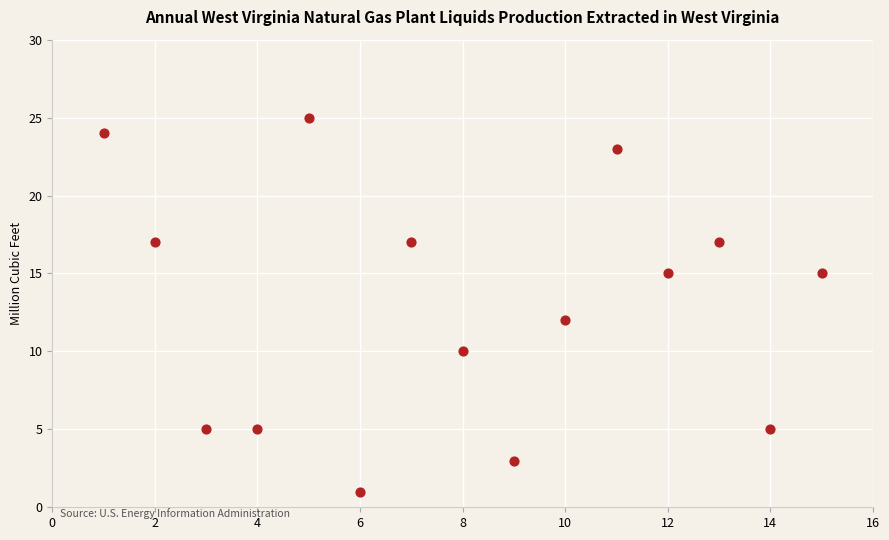

What is the range of X values (max minus min)?

14